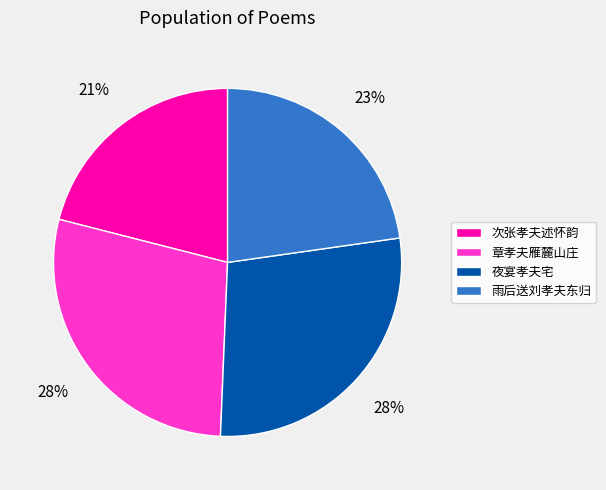

To the nearest percent, what is the difference between the 章孝夫雁麓山庄 and 次张孝夫述怀韵 slice percentages?

7%